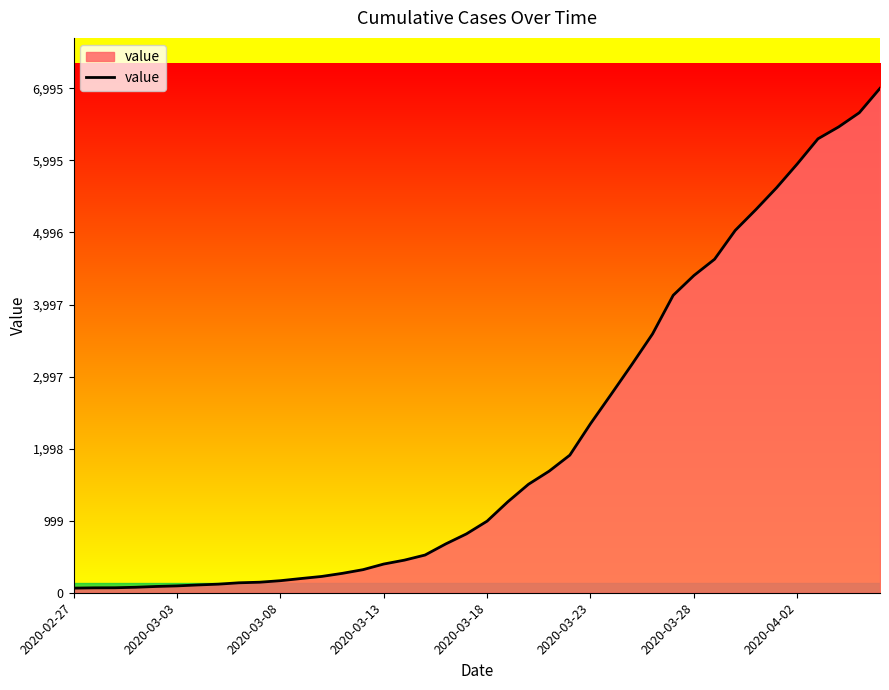

What is the difference between the second highest and second lowest values?

6589